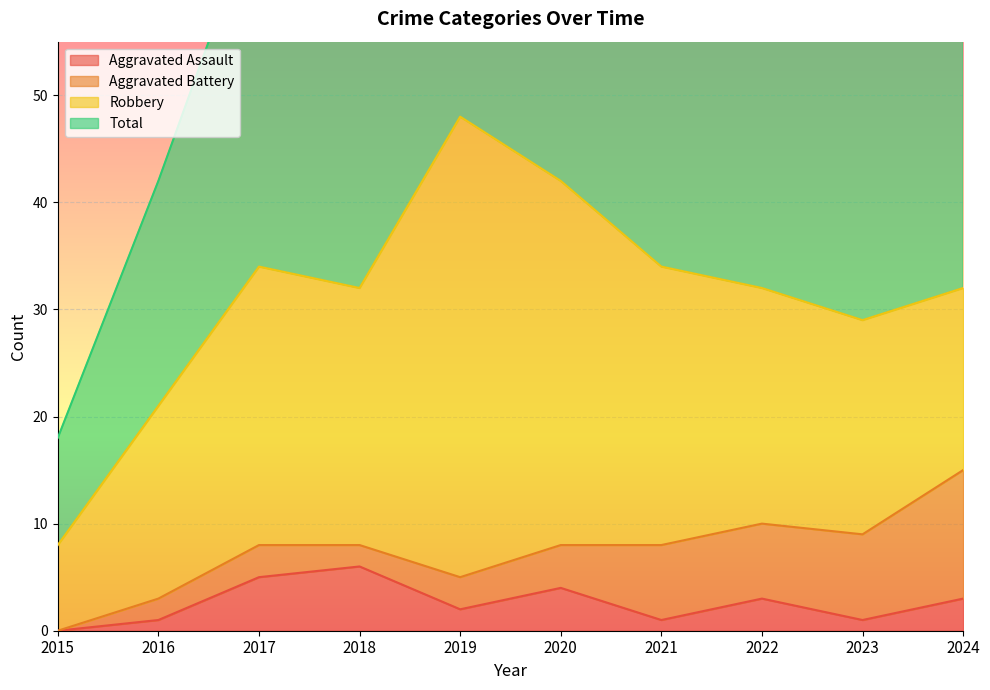

Between 2017 and 2023, which series saw the biggest shift?

Total